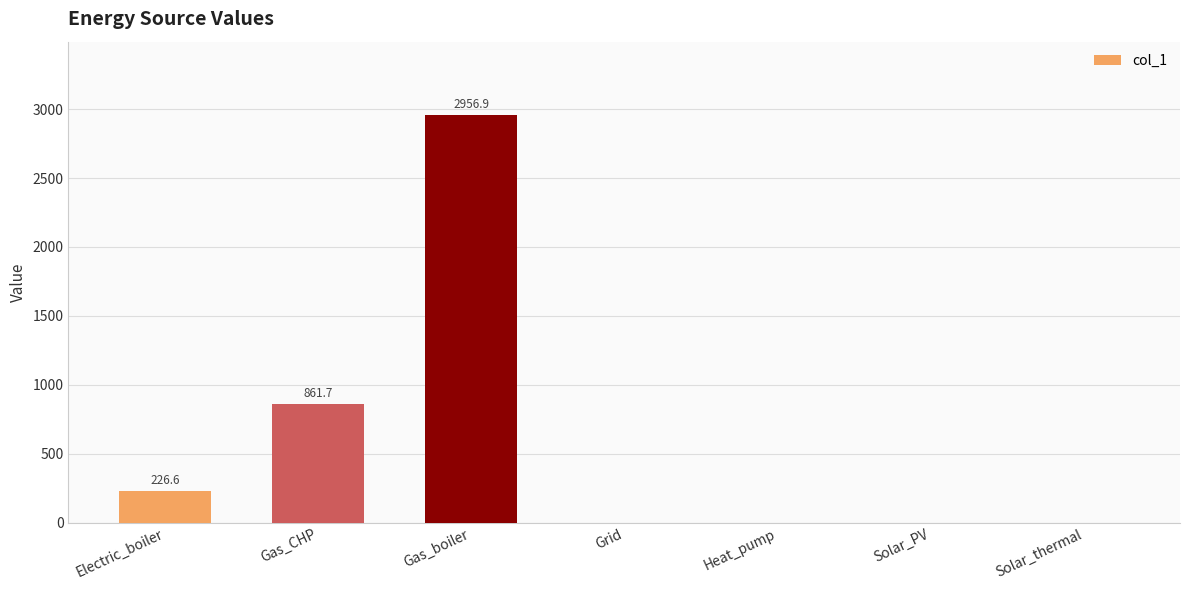

Reading left to right, extract all data points from this chart.

226.6	861.7	2956.9	0.0	0.0	0.0	0.0